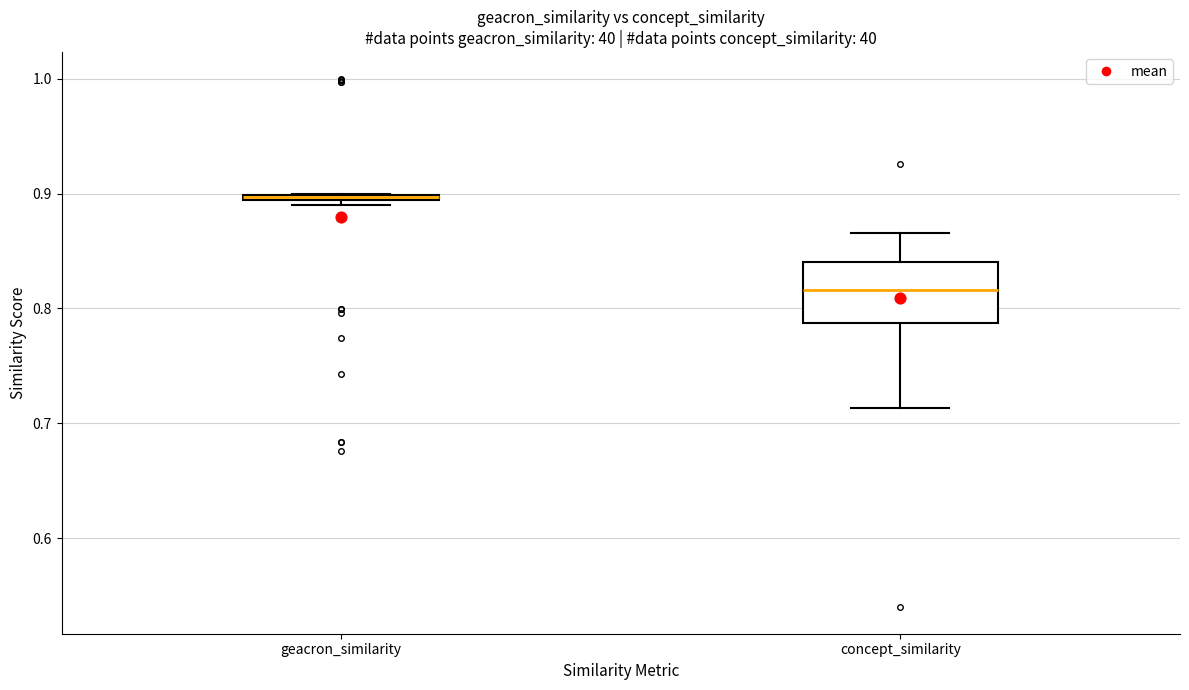

Which box is the tallest, from its lower edge to its upper edge?

concept_similarity